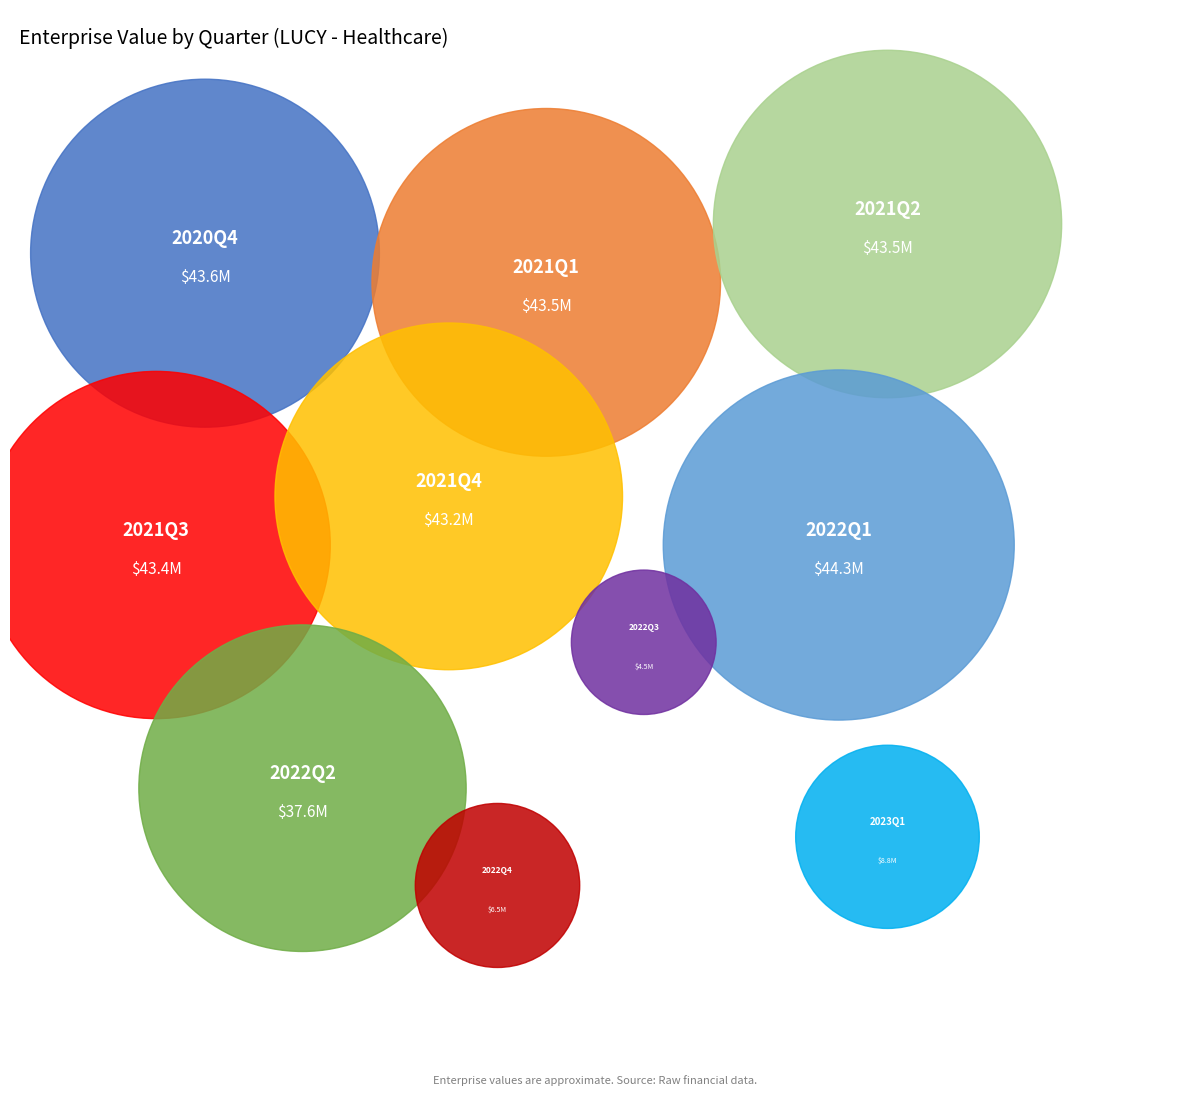

Count the number of slices in the pie.

10